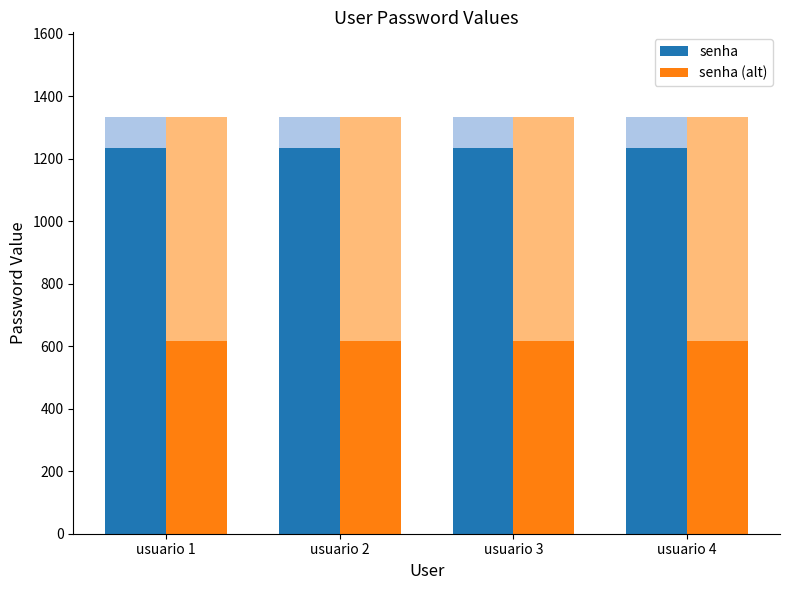

Rank the series by their average value, from highest to lowest.

senha, senha (alt)